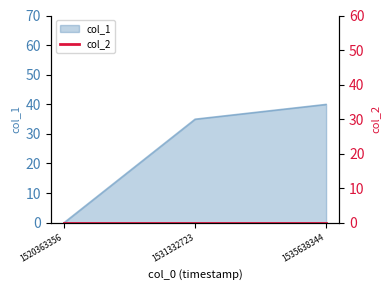

Reading left to right, list all the values displayed in this chart.

0	35	40